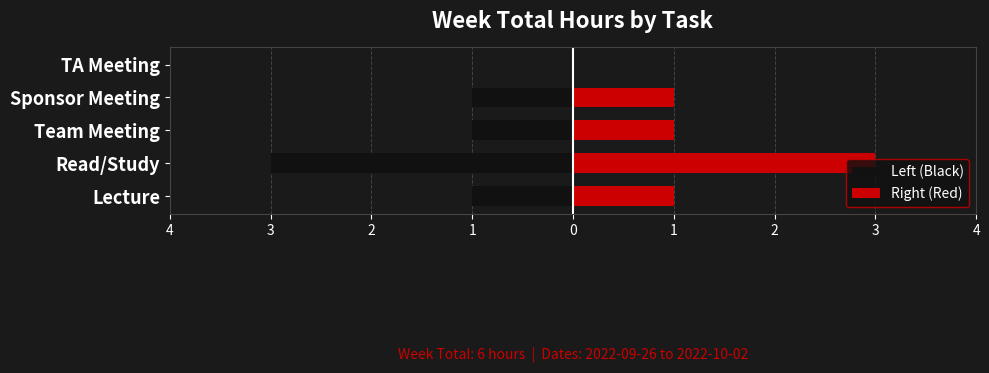

What is the sum of the Left (Black) values at Lecture and Sponsor Meeting?

-2